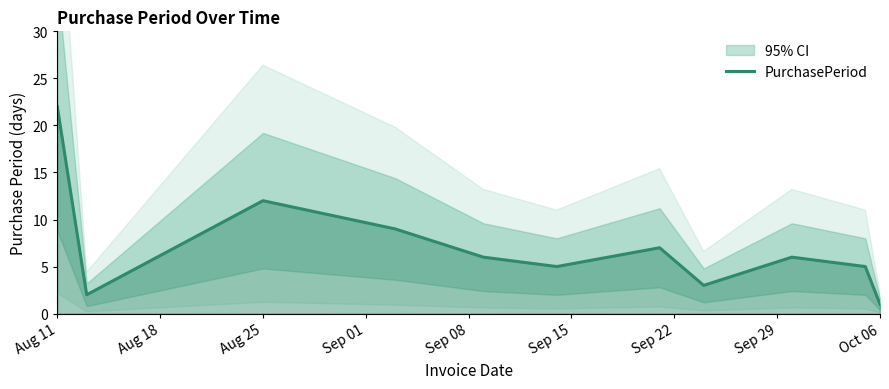

What is the value of the 10th point from the left?

5